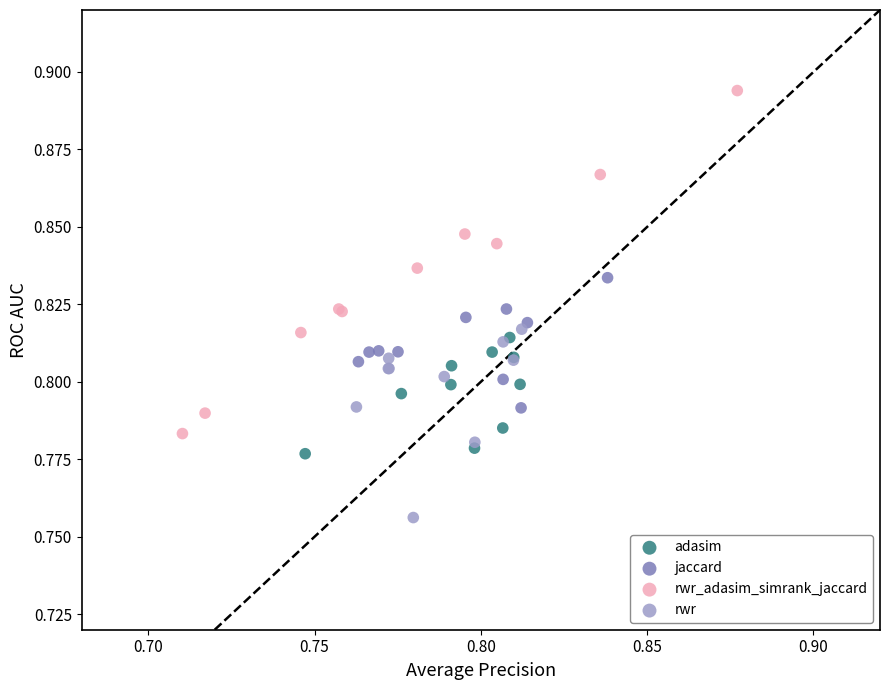

Which series reaches the minimum Y coordinate?

rwr